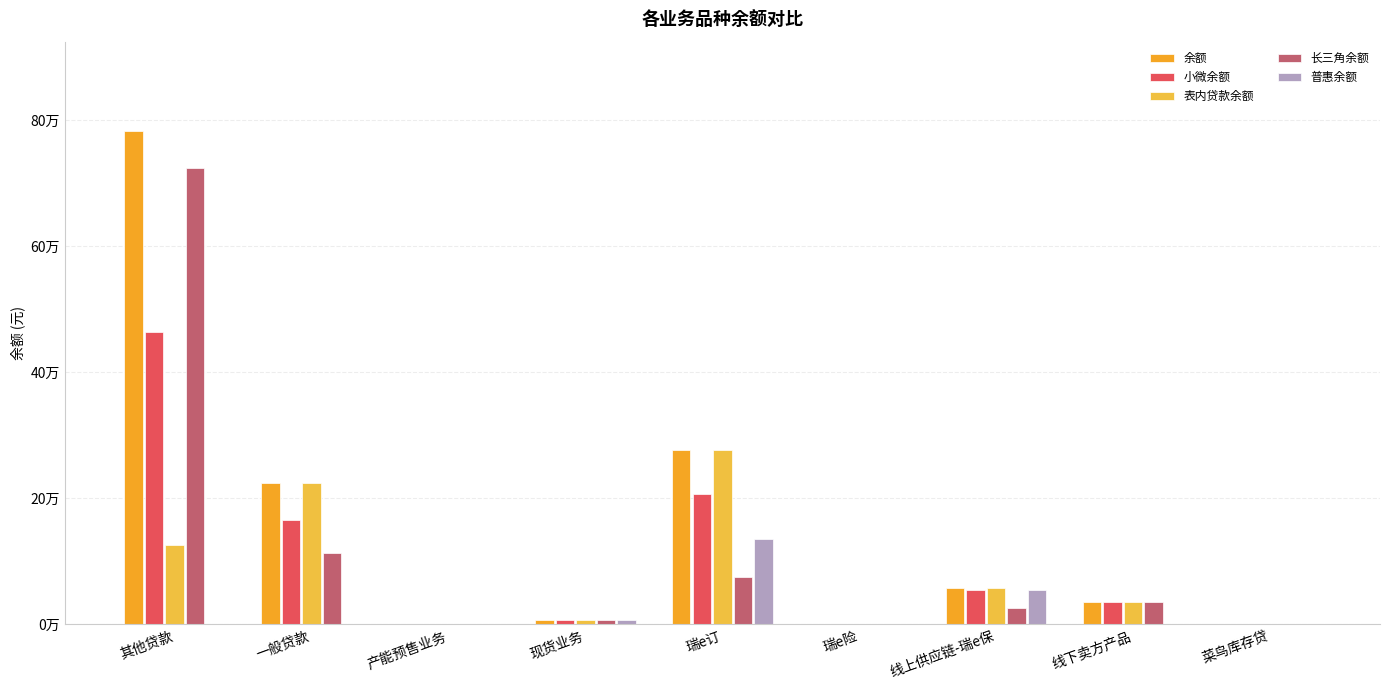

Reading left to right, list all the values displayed in this chart.

余额: 其他贷款=783876.5	一般贷款=224315.9	产能预售业务=90.8	现货业务=7080.3	瑞e订=276569.0	瑞e险=0.5	线上供应链-瑞e保=58405.4	线下卖方产品=35636.0	菜鸟库存贷=1453.2
小微余额: 其他贷款=464292.5	一般贷款=165862.4	产能预售业务=90.8	现货业务=6344.9	瑞e订=207654.7	瑞e险=0.5	线上供应链-瑞e保=54188.7	线下卖方产品=35636.0	菜鸟库存贷=1453.2
表内贷款余额: 其他贷款=125969.5	一般贷款=224315.9	产能预售业务=90.8	现货业务=7080.3	瑞e订=276569.0	瑞e险=0.5	线上供应链-瑞e保=58405.4	线下卖方产品=35636.0	菜鸟库存贷=1453.2
长三角余额: 其他贷款=723808.5	一般贷款=113015.9	产能预售业务=90.8	现货业务=7080.3	瑞e订=75777.2	瑞e险=0.0	线上供应链-瑞e保=26391.8	线下卖方产品=35636.0	菜鸟库存贷=0.0
普惠余额: 其他贷款=0.0	一般贷款=800.0	产能预售业务=90.8	现货业务=6344.9	瑞e订=135415.3	瑞e险=0.5	线上供应链-瑞e保=54188.7	线下卖方产品=0.0	菜鸟库存贷=1453.2